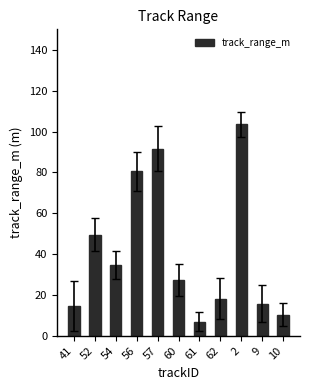

What is the approximate value at 60?

27.5